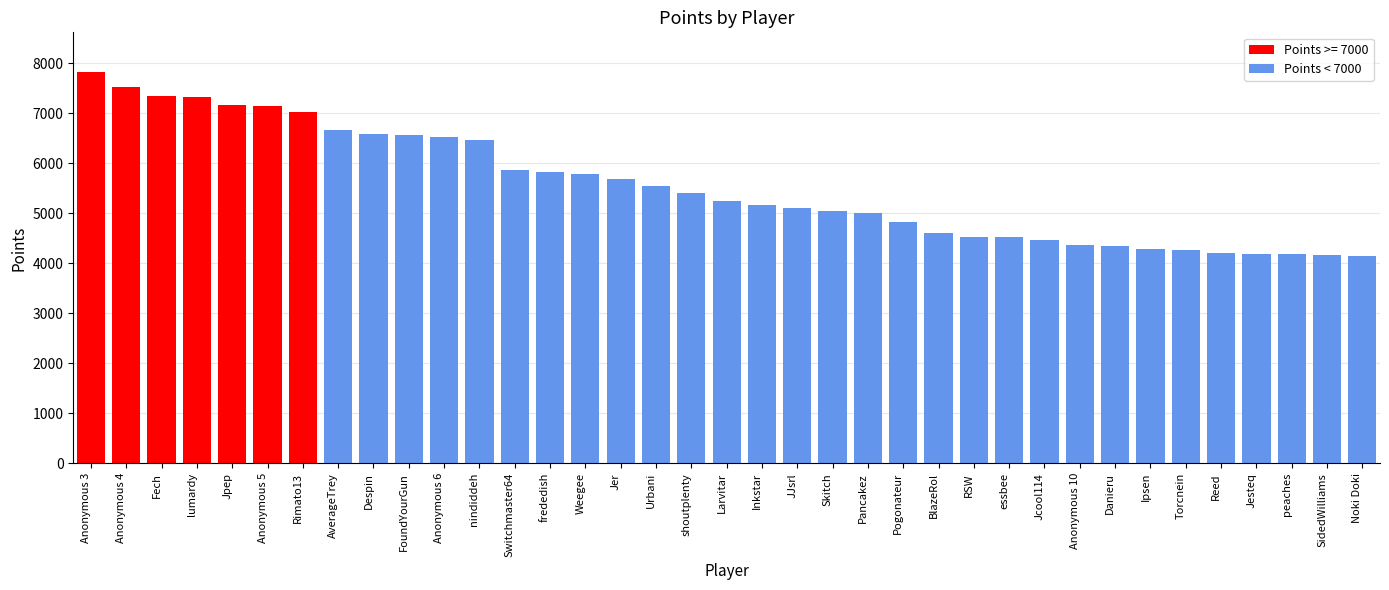

True or false: the data shows 5251 at Larvitar.

True